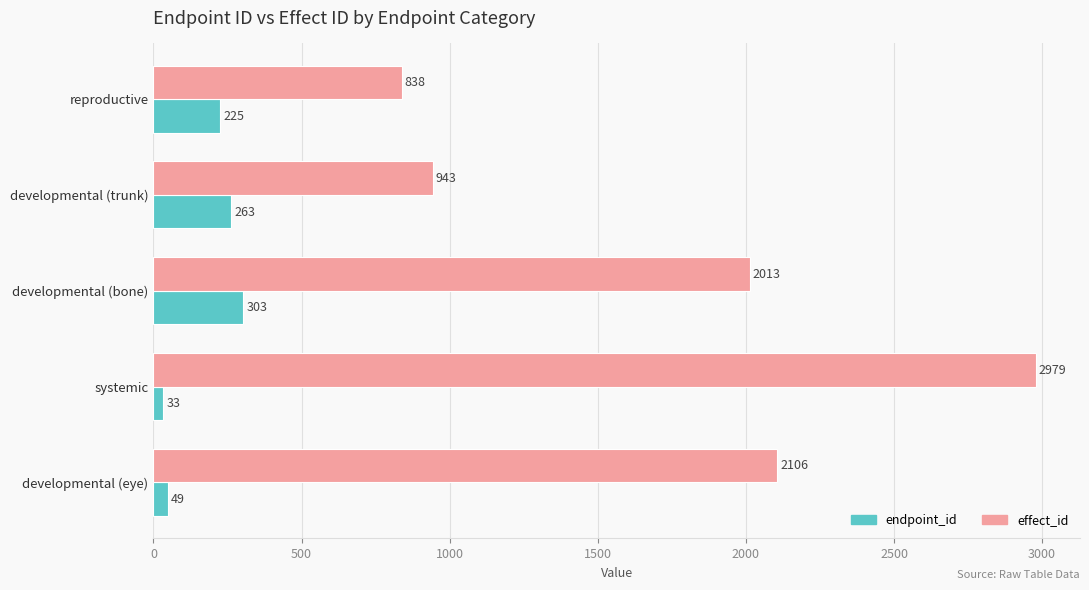

Is it true that effect_id equals 5210 at systemic?

False